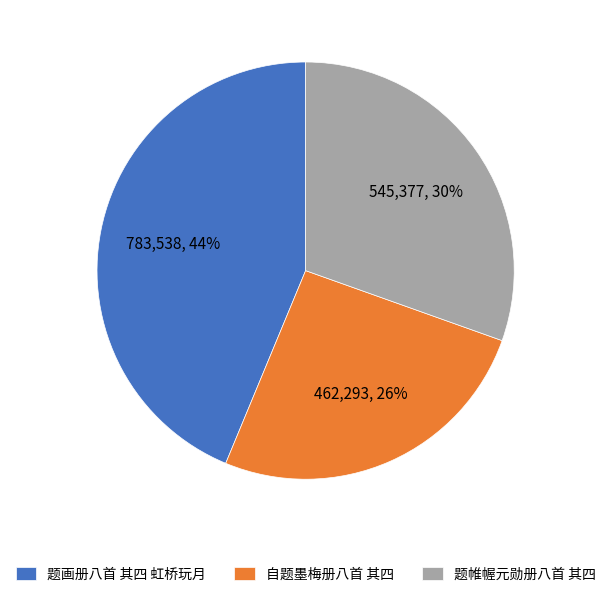

Combined, do 自题墨梅册八首 其四 and 题帷幄元勋册八首 其四 account for over 50%?

Yes